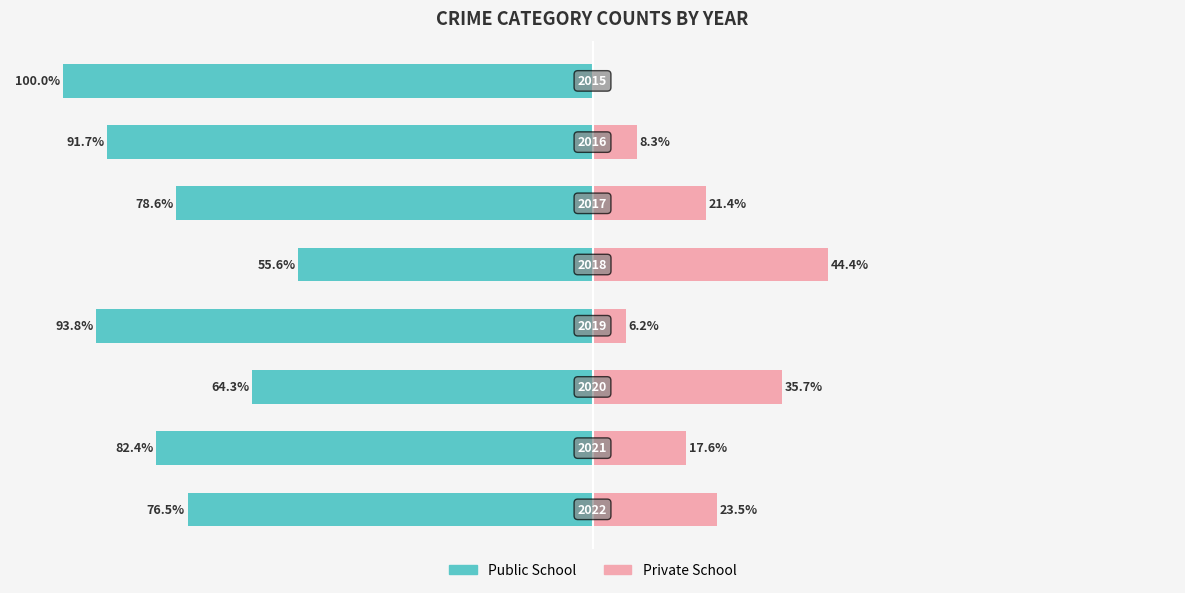

Between −125 and −75, which is larger?

−75